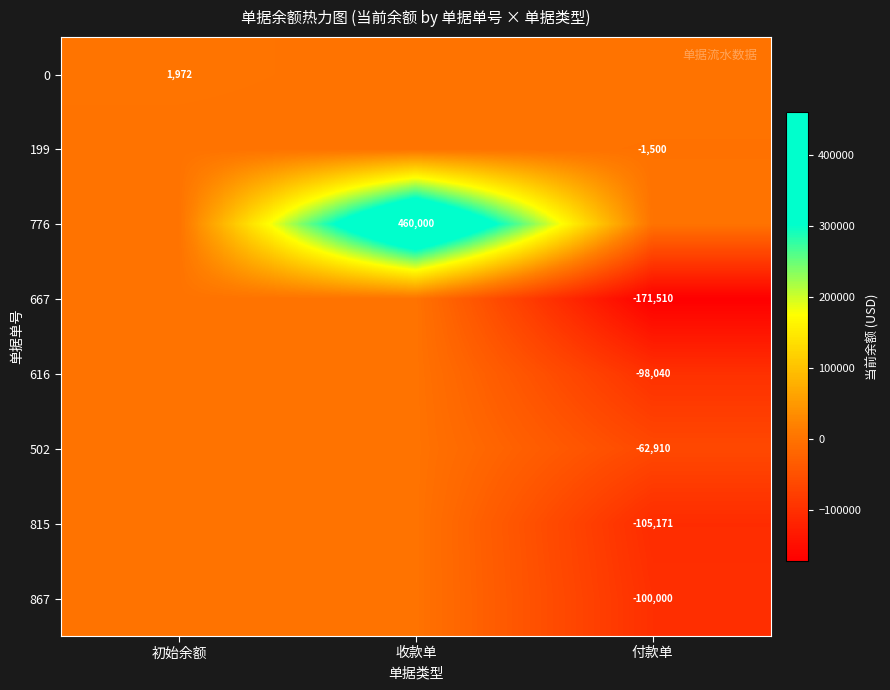

True or false: 815 has a value of -105171 at 付款单.

True